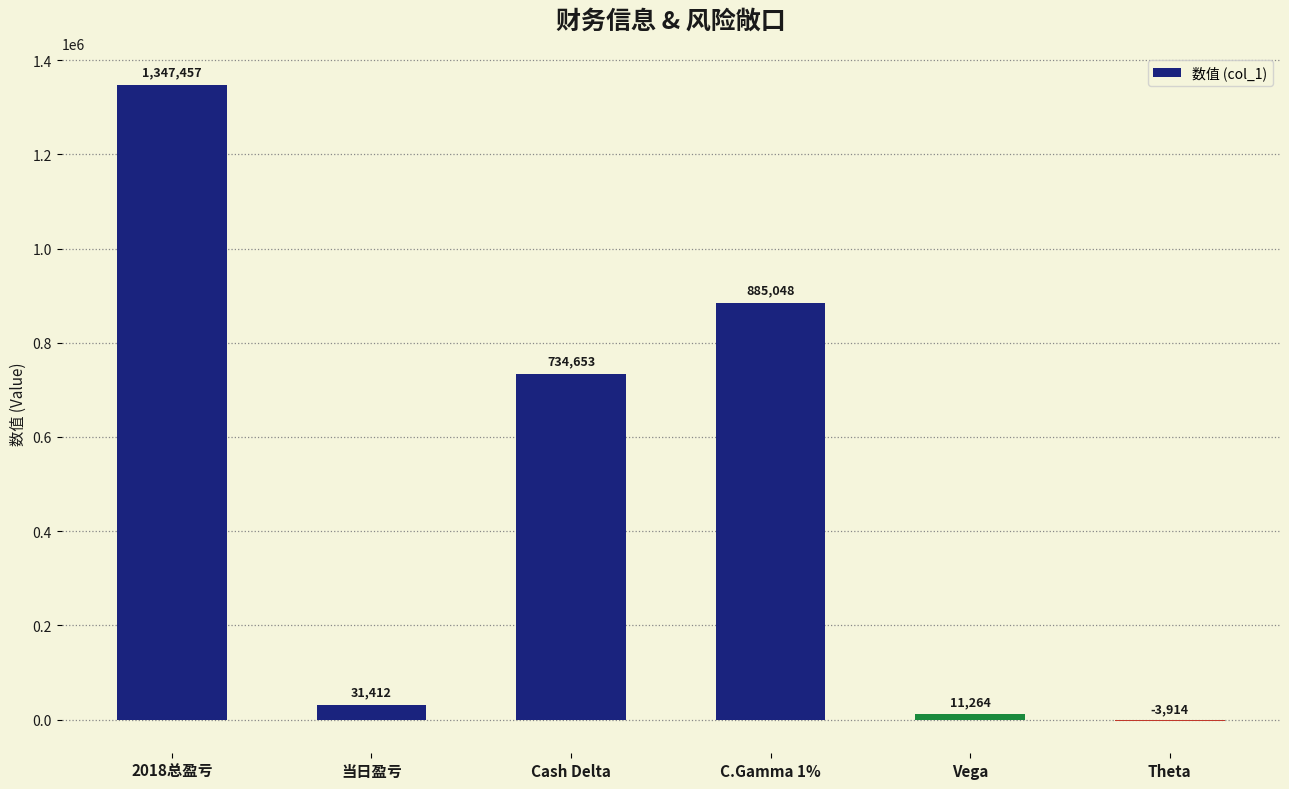

What is the average value?

500987